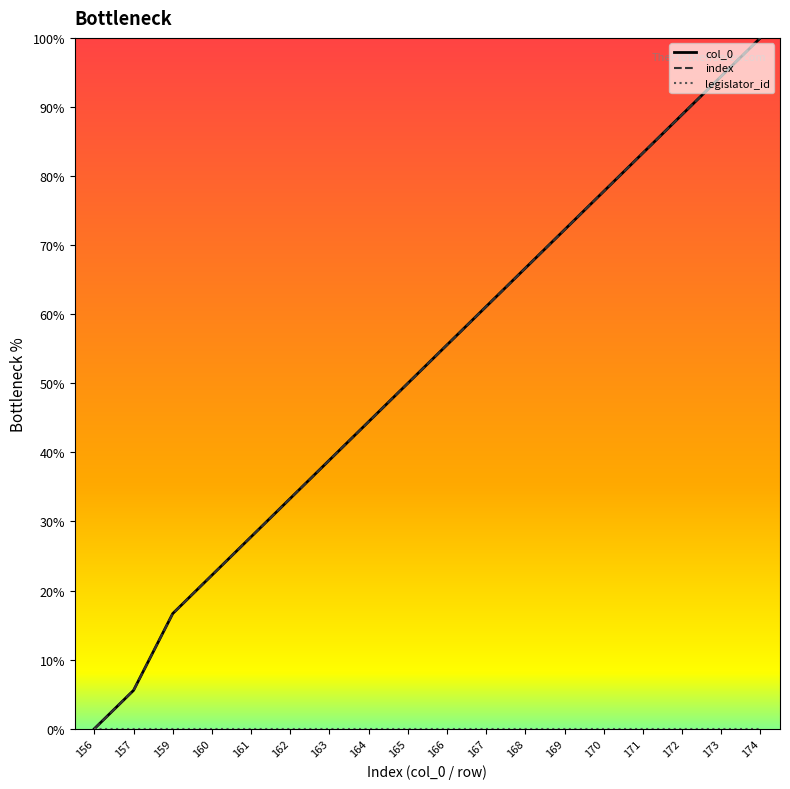

Is this an area chart (filled region under the line)?

No